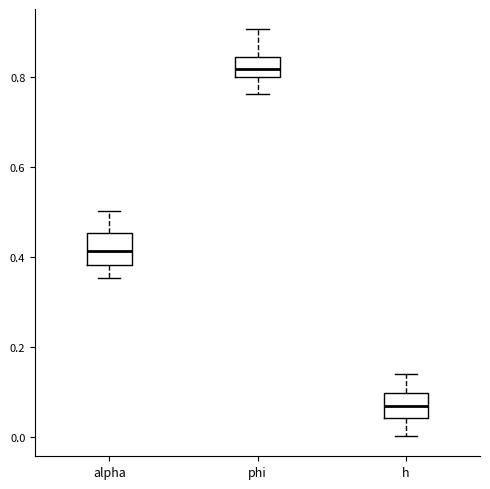

Reading left to right, read every box against the y-axis: the position of its median line, the range the box covers, and the ends of its whiskers. The values are not printed on the chart, so give them approximately, as read against the axis.

alpha: median 0.42, box 0.38 to 0.46, whiskers 0.36 to 0.50
phi: median 0.82, box 0.80 to 0.84, whiskers 0.76 to 0.90
h: median 0.06, box 0.04 to 0.10, whiskers 0.00 to 0.14